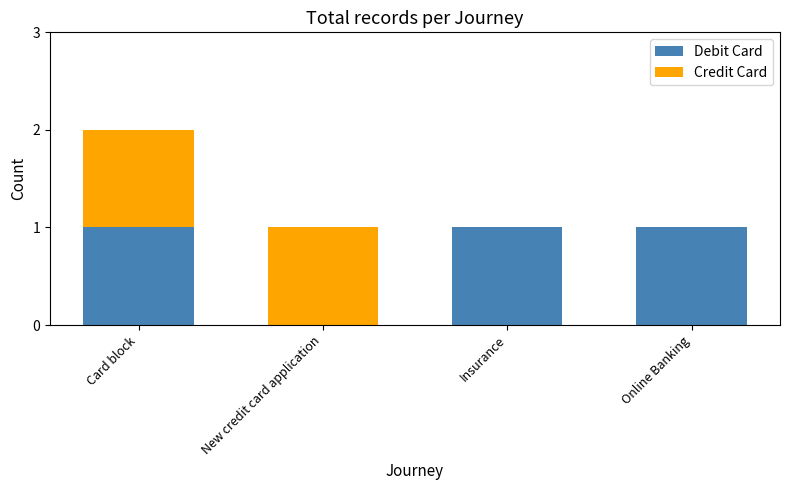

At which category is the sum across all series the highest?

Card block